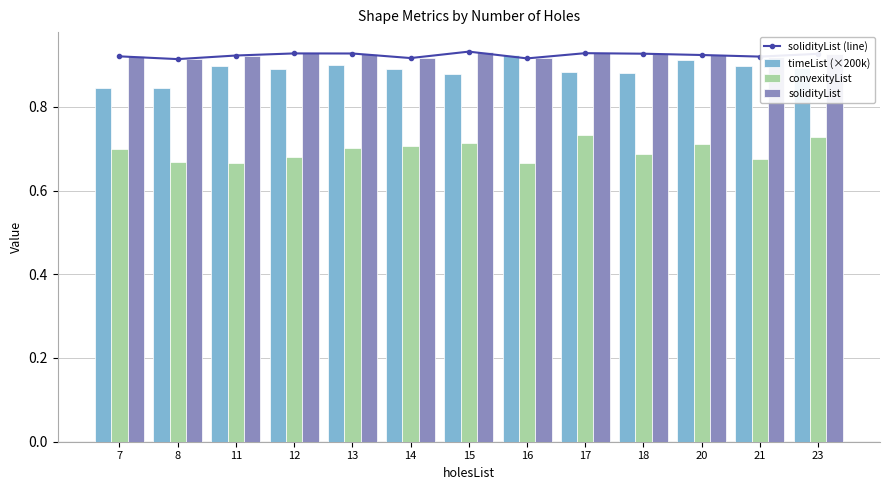

The solidityList (line) series shows 0.5 at 13. True or false?

False